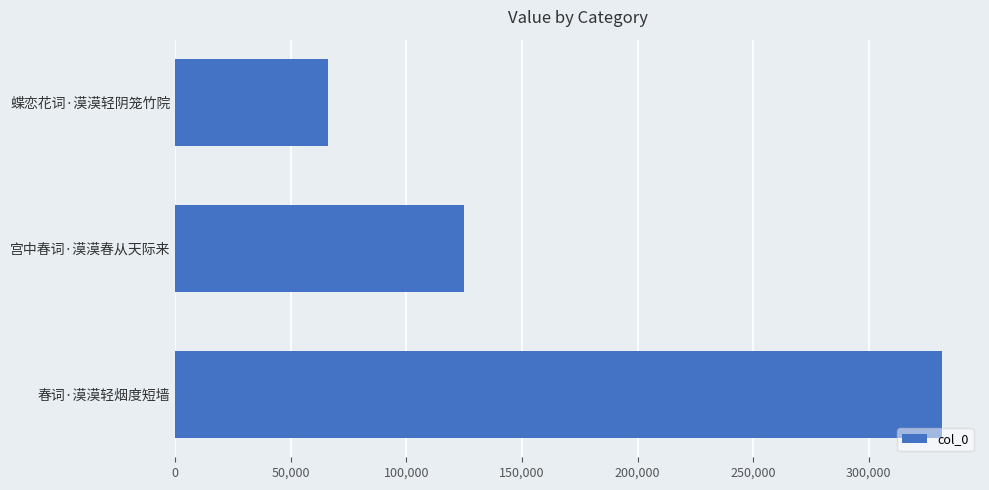

What is the value of the 2nd bar from the top?

124778